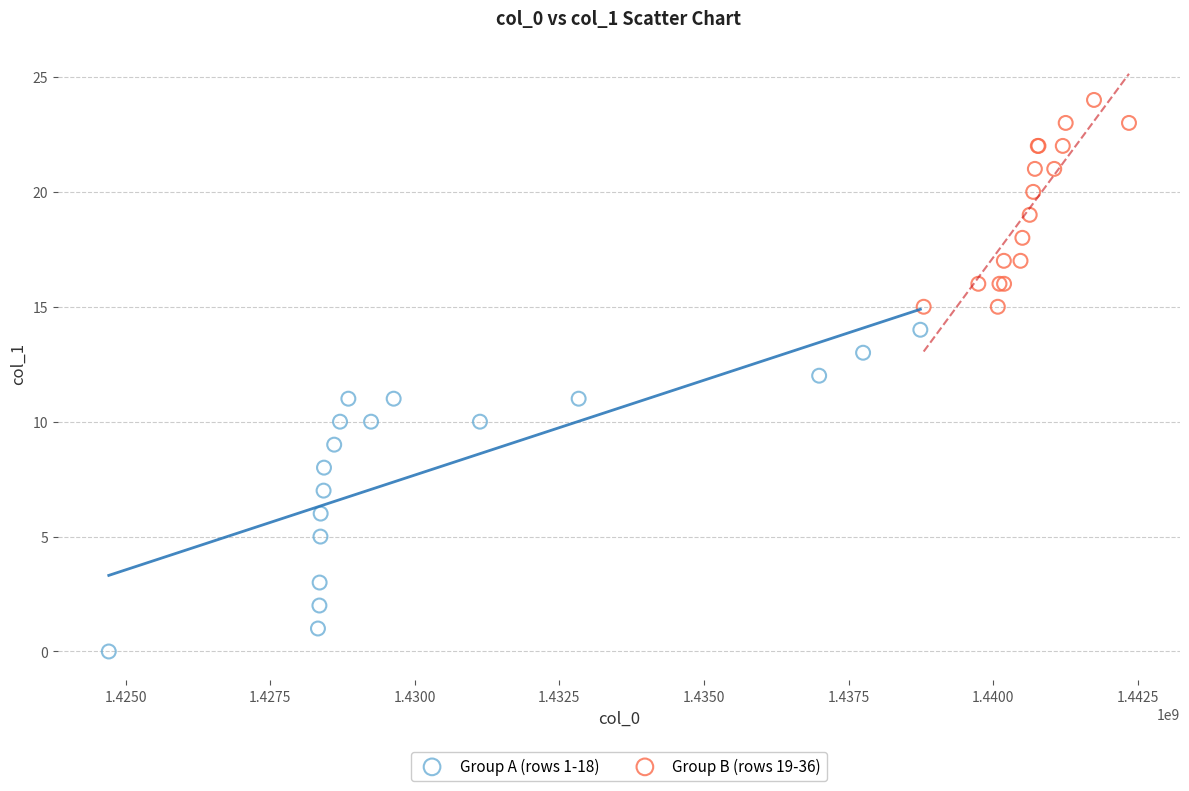

Which series has the largest Y range (max minus min)?

Group A (rows 1-18)